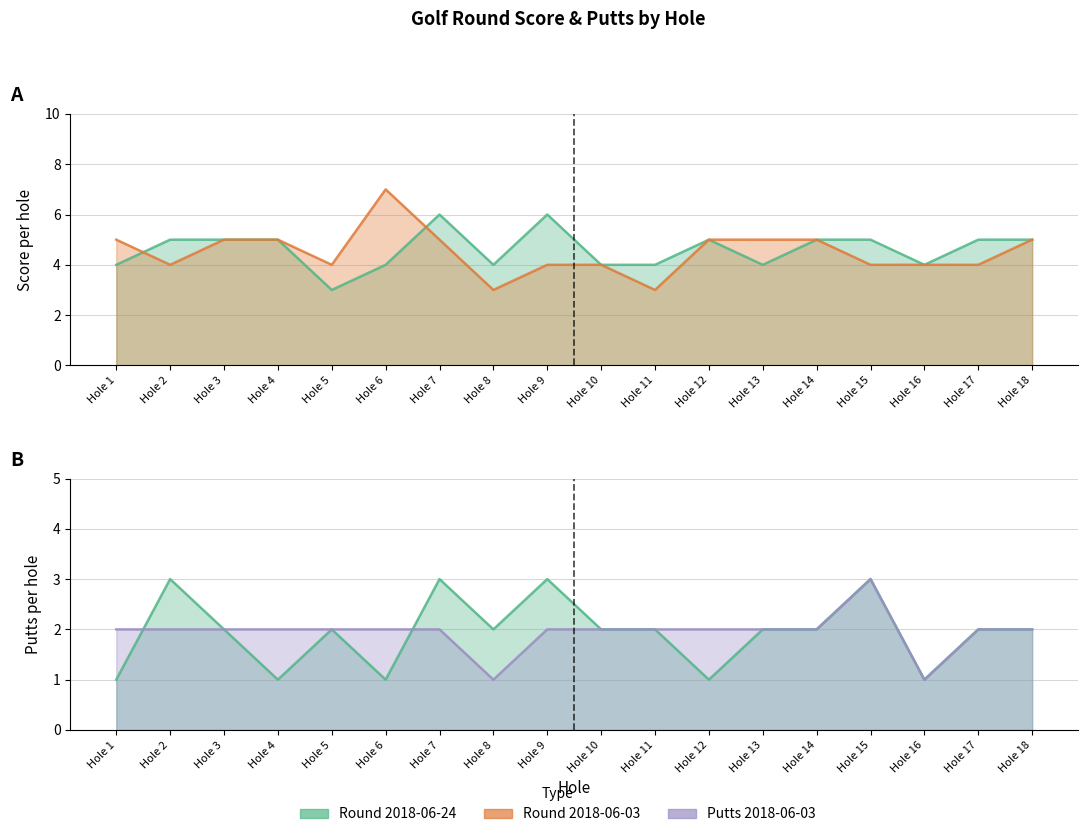

The Round 2018-06-03 Score series shows 7 at Hole 3. True or false?

False